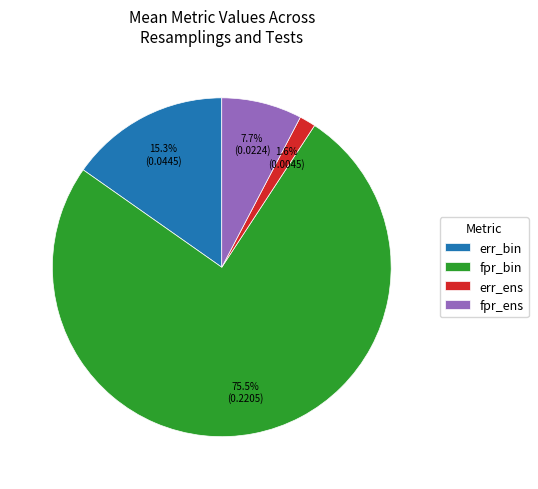

Is there any slice that represents more than half of the pie?

Yes